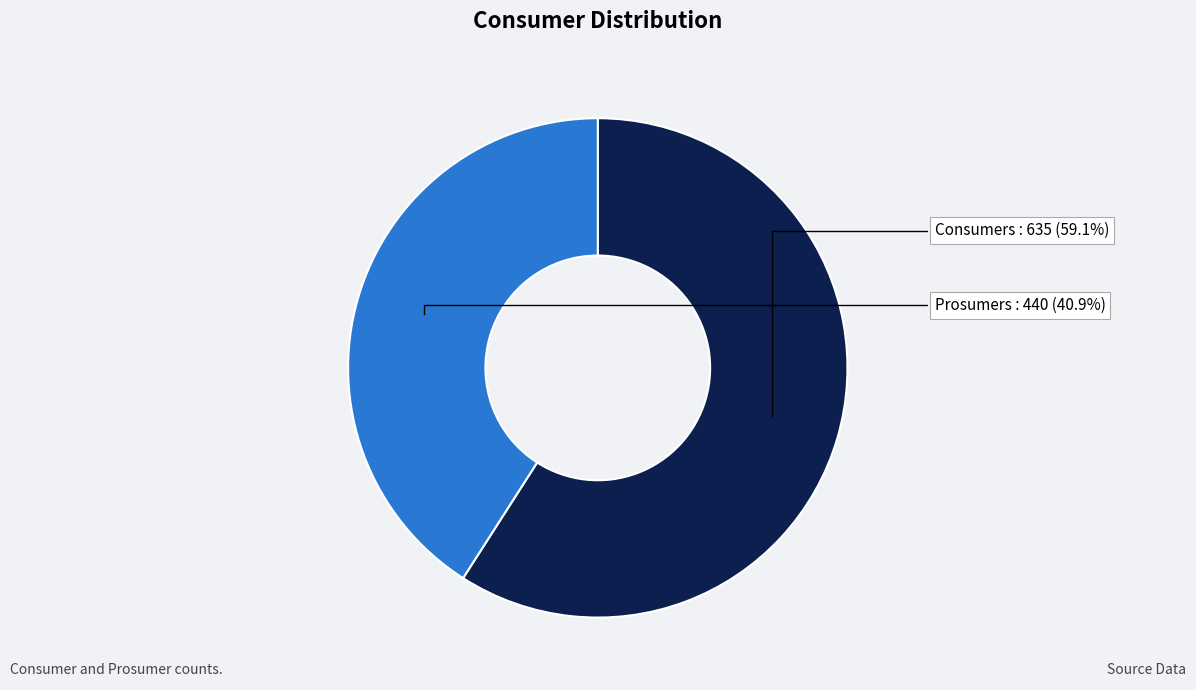

What is the majority slice?

Consumers